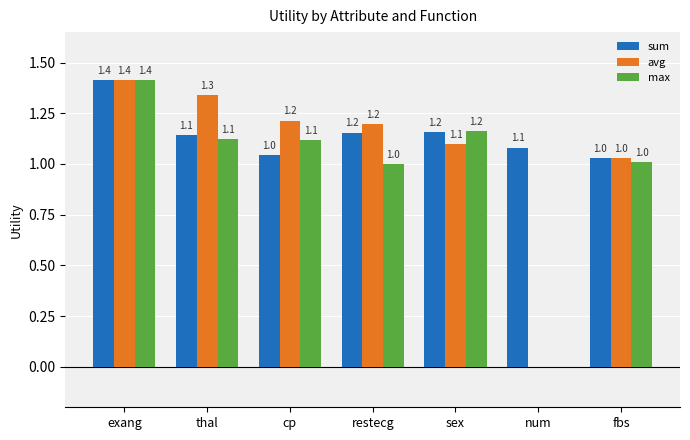

Does the chart contain stacked bars?

No